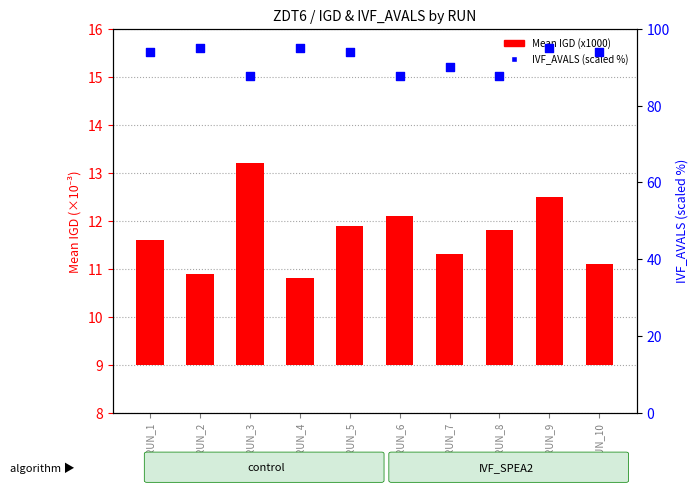

Which series reaches the maximum Y coordinate?

IVF_AVALS %